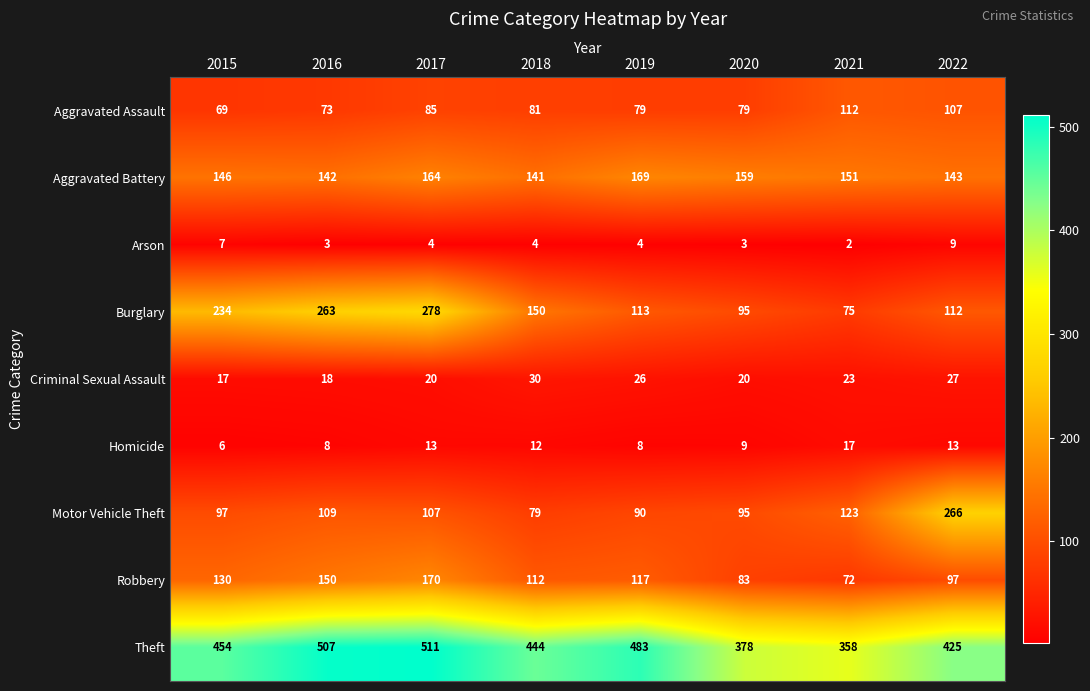

The Burglary series shows 148 at 2015. True or false?

False